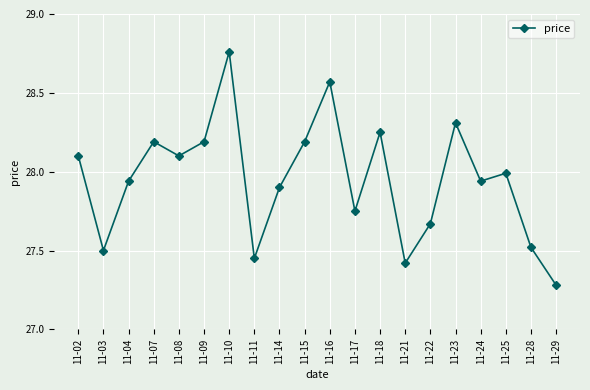

What is the ratio of the value at 11-21 to the value at 11-02?

1.0